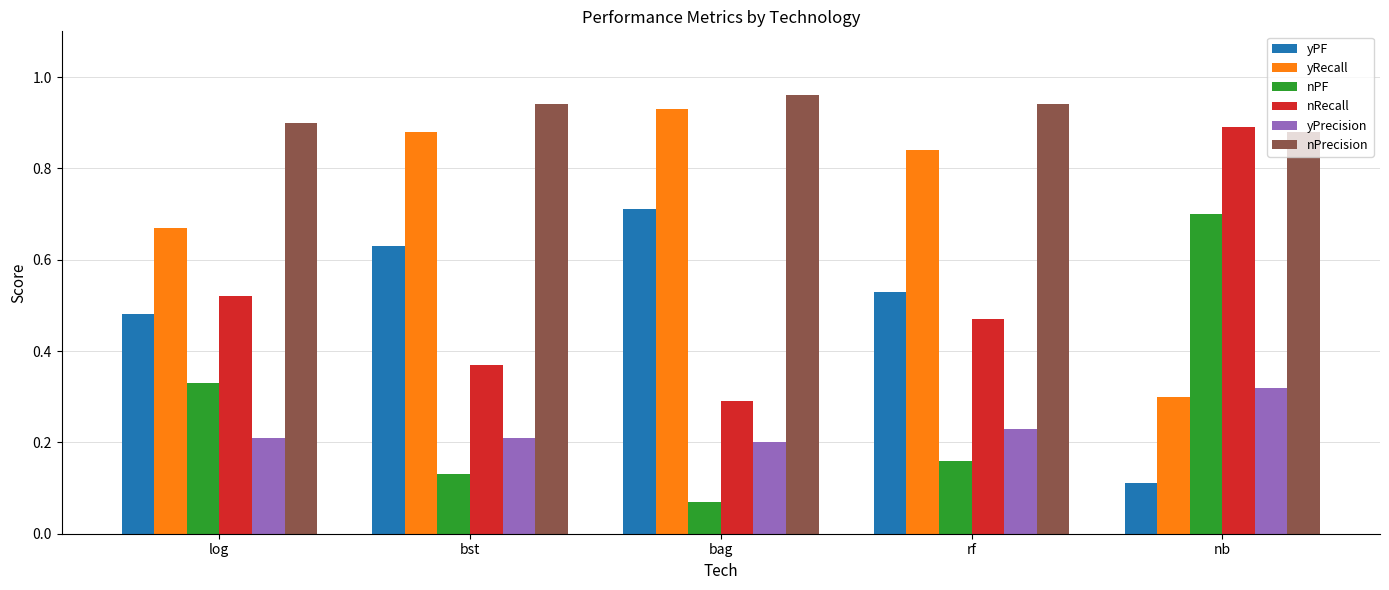

True or false: yRecall has a value of 1.2 at bst.

False